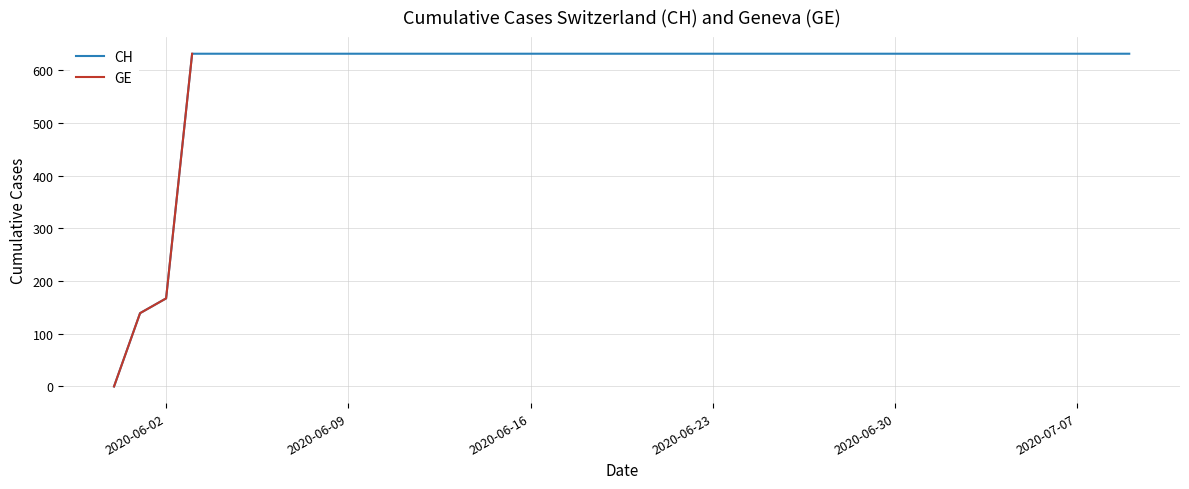

Does the chart have visible grid lines?

Yes